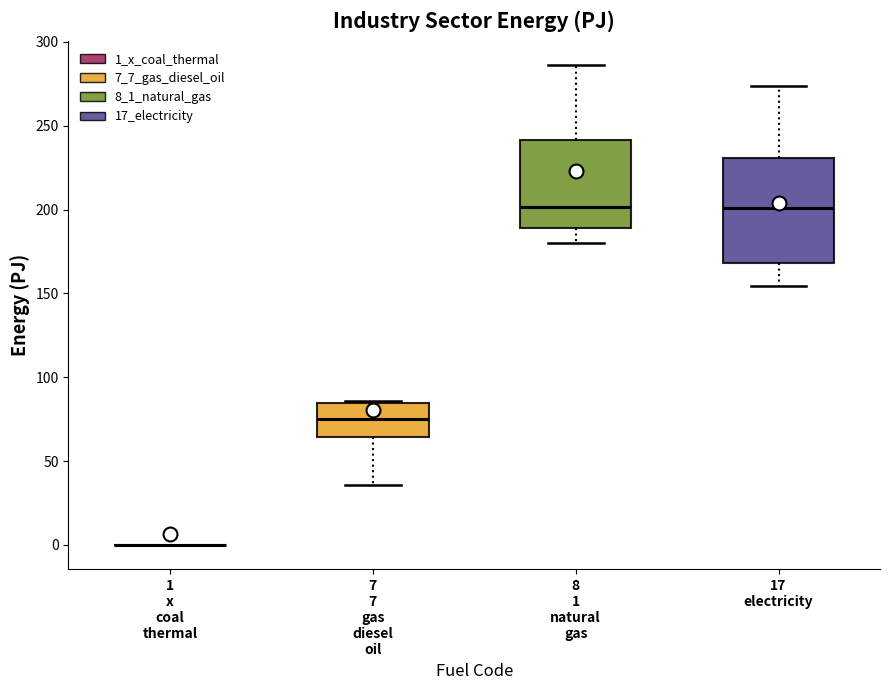

Reading left to right, read every box against the y-axis: the position of its median line, the range the box covers, and the ends of its whiskers. The values are not printed on the chart, so give them approximately, as read against the axis.

1 x coal thermal: box collapsed to a line at 0, whiskers 0 to 0
7 7 gas diesel oil: median 75, box 65 to 85, whiskers 35 to 85
8 1 natural gas: median 200, box 190 to 240, whiskers 180 to 285
17 electricity: median 200, box 170 to 230, whiskers 155 to 275